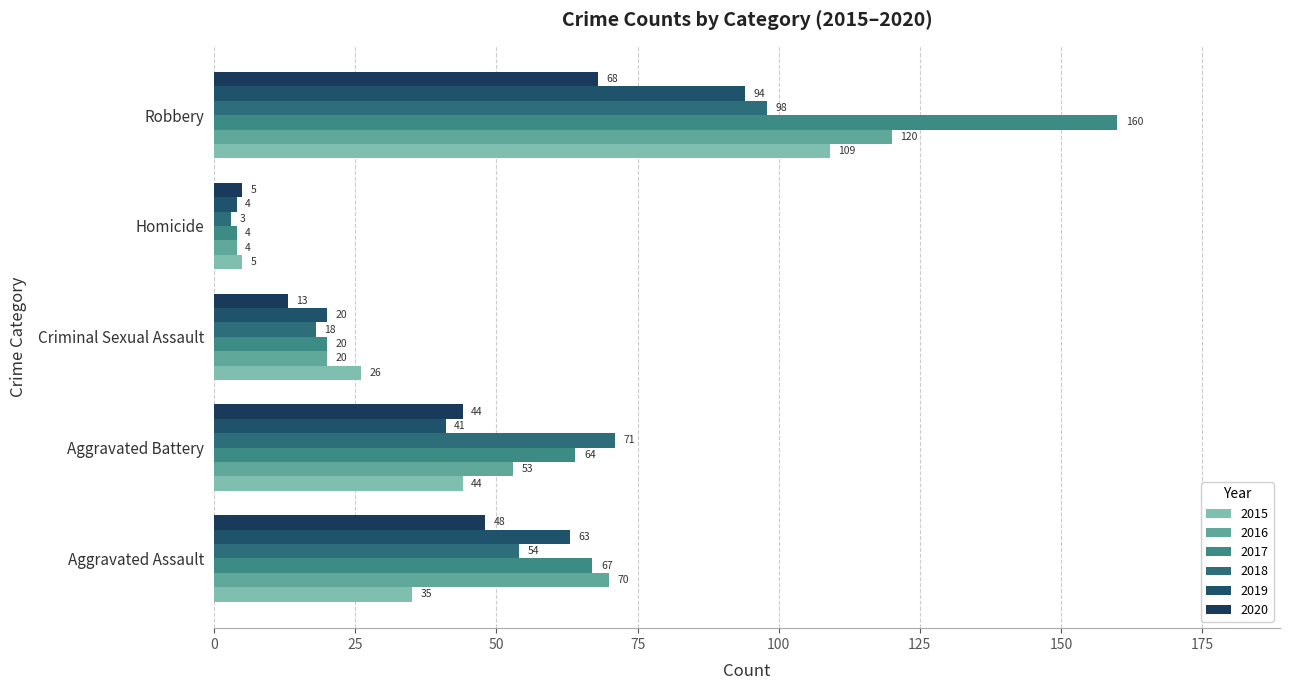

What position from the left is Aggravated Assault?

1